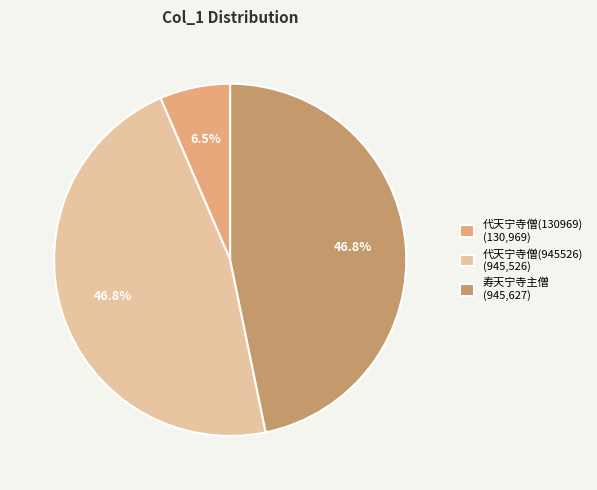

What is the ratio of the value at 寿天宁寺主僧 (945,627) to the value at 代天宁寺僧(130969) (130,969)?

7.2